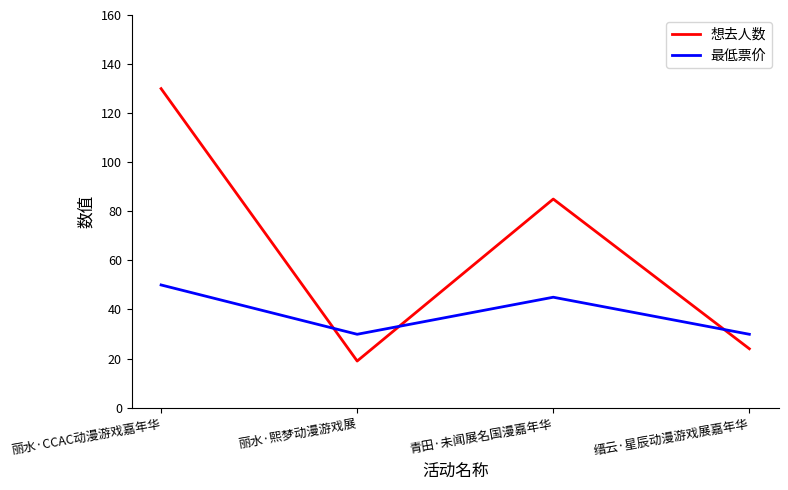

Which series has the largest range (max minus min)?

想去人数